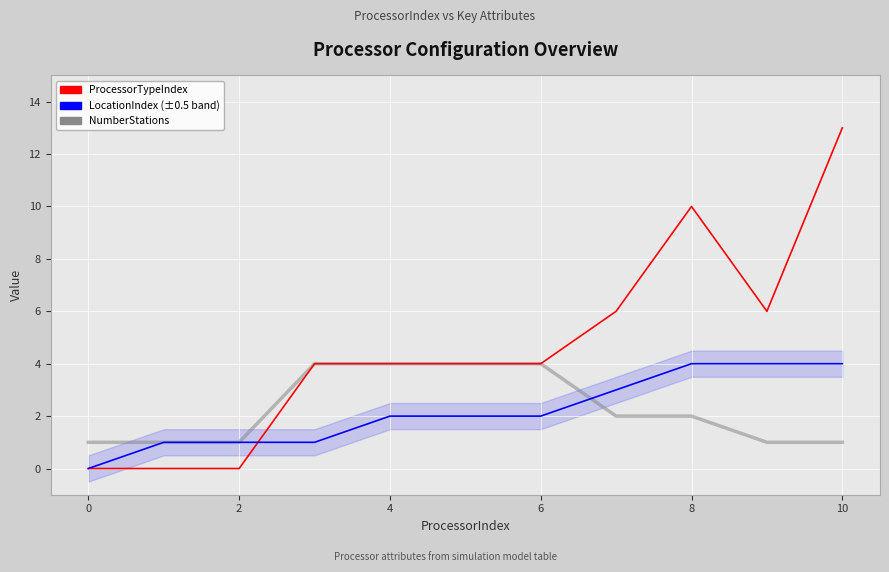

True or false: LocationIndex and NumberStations intersect in this chart.

True